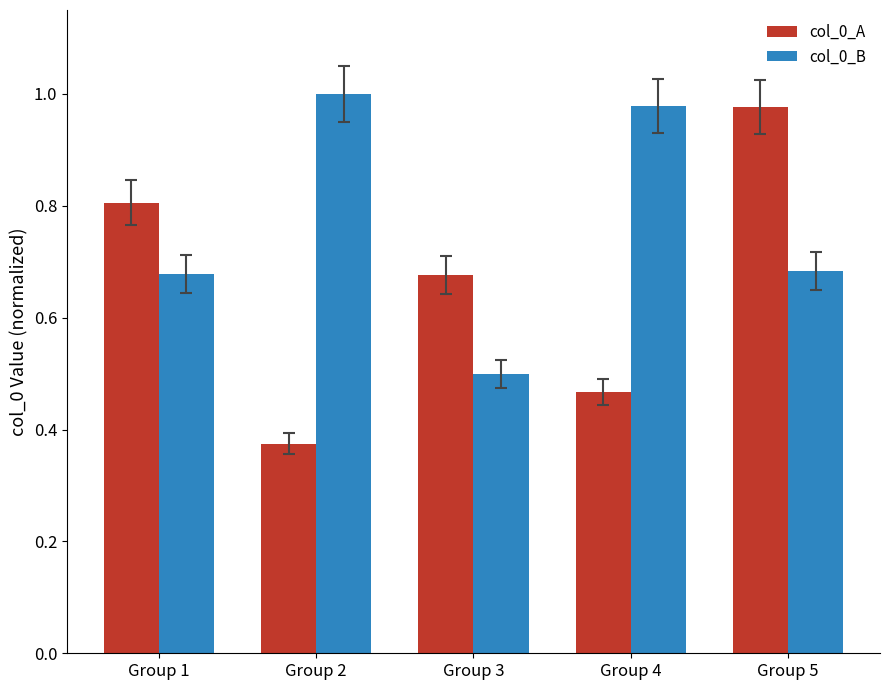

Is the value of col_0_A at Group 5 greater than the value of col_0_B at Group 2?

No